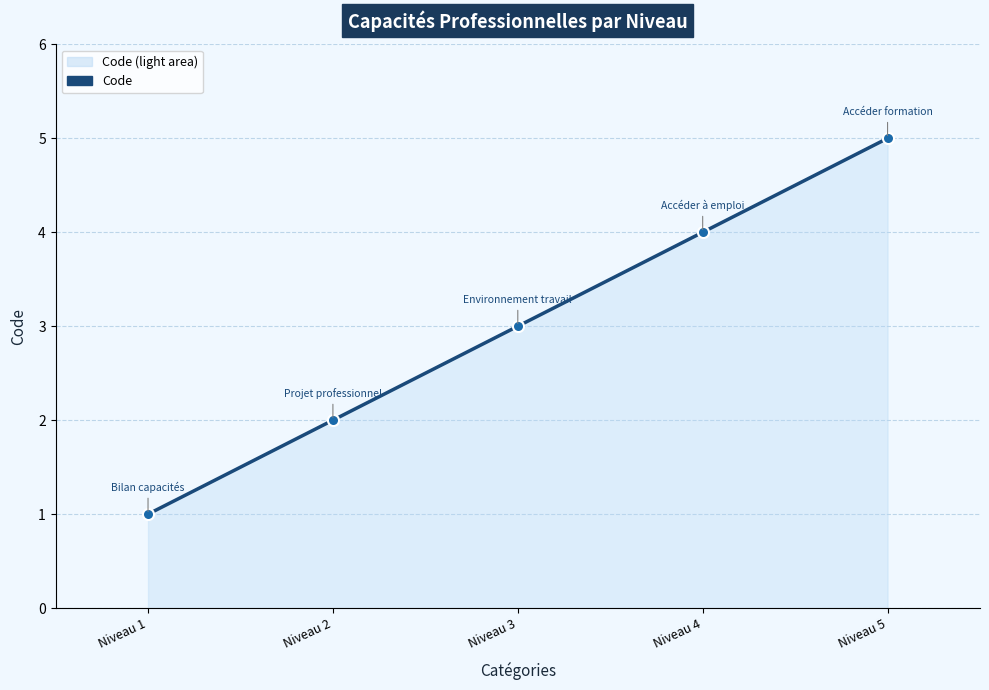

What is the average value?

3